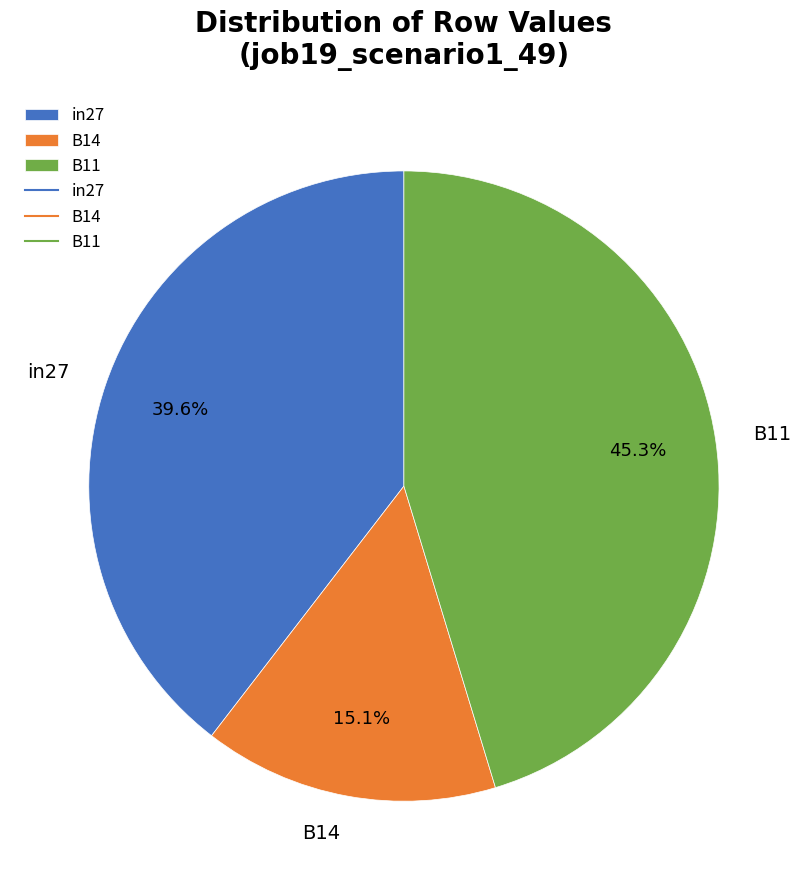

What is the total percentage of B14 and B11?

60.4%